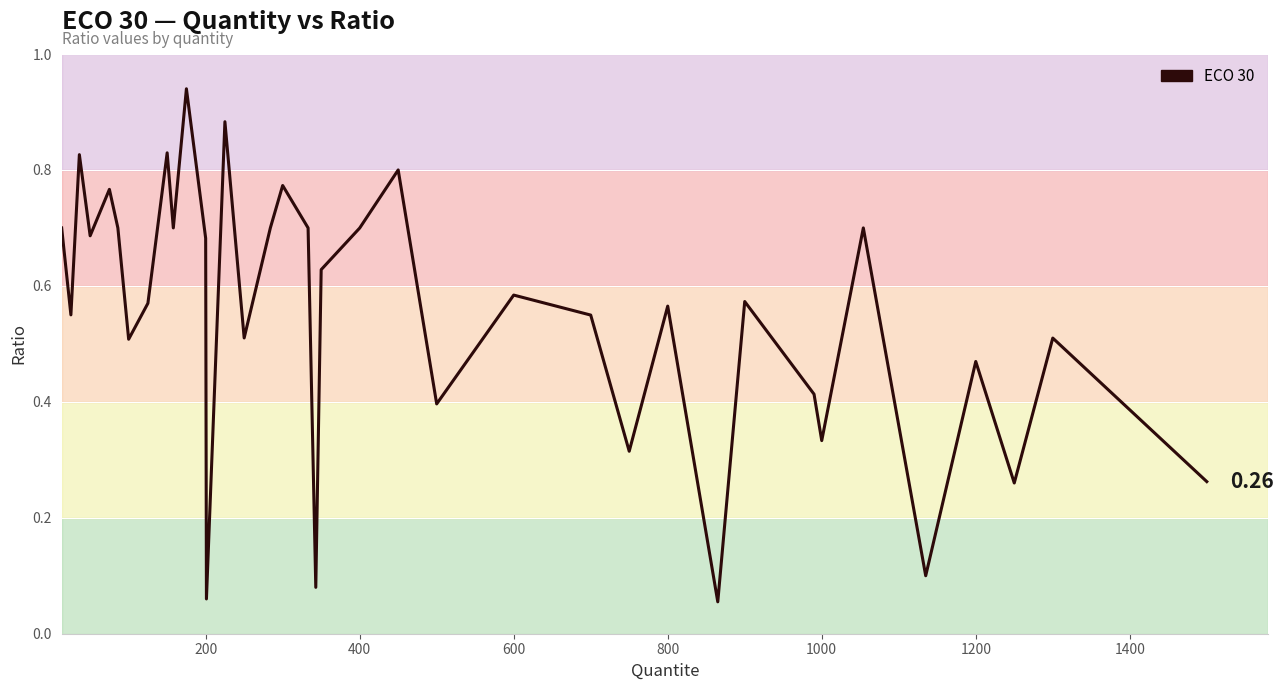

What is the average value?

0.6